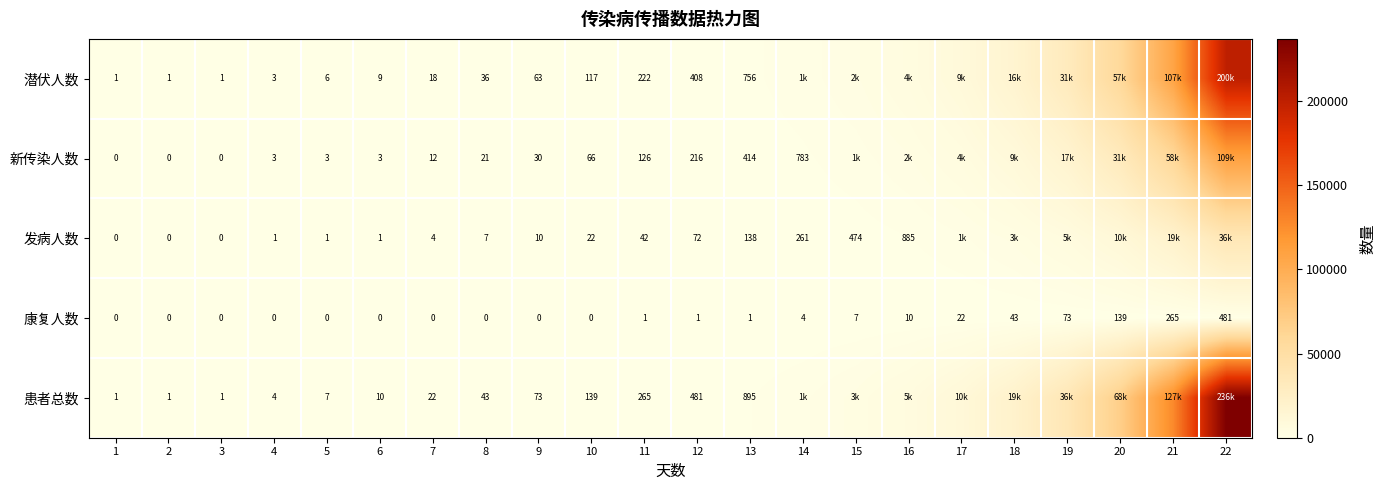

At which label does 康复人数 reach its peak?

22